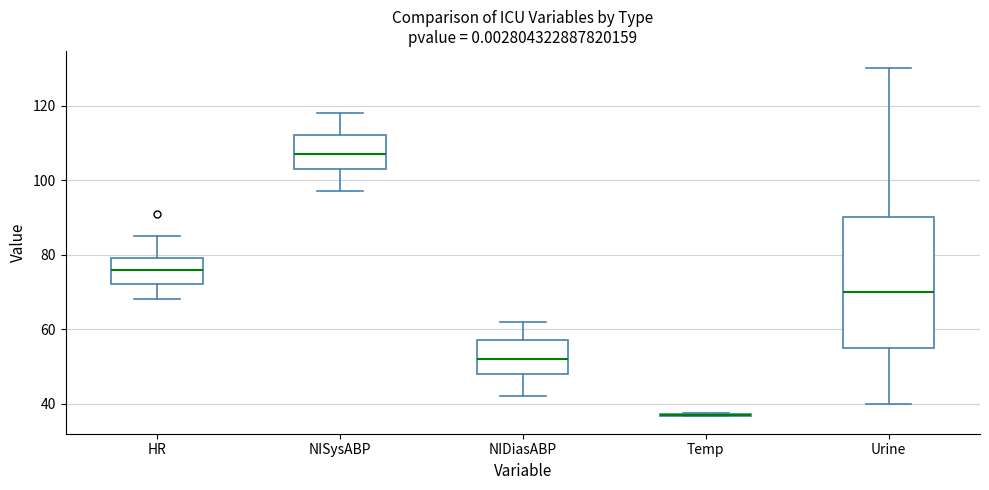

Comparing the boxes themselves (not the whiskers), which one is the tallest?

Urine